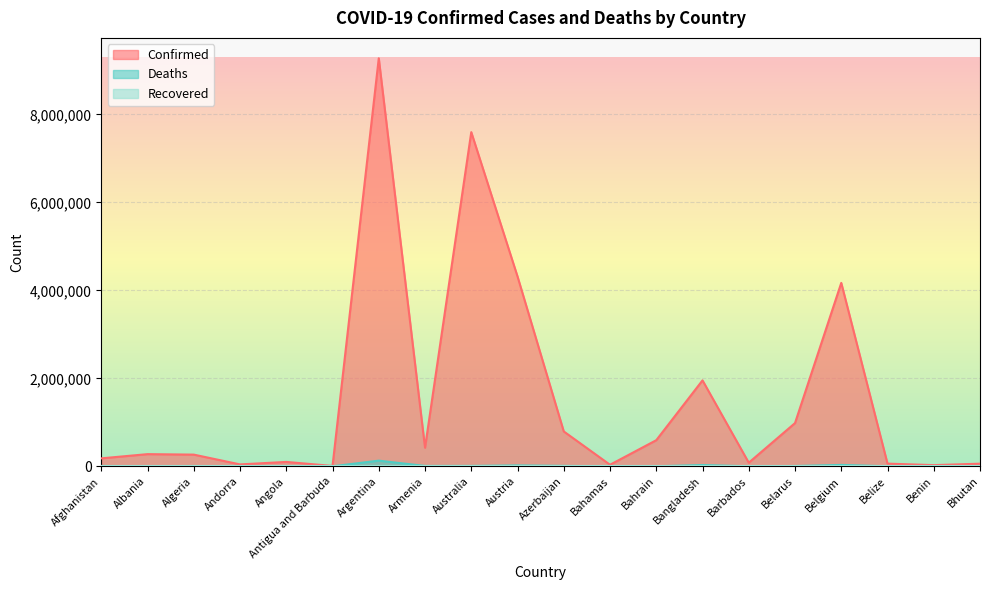

Reading left to right, what are all the values shown in this chart?

Confirmed: 180864	276638	265925	43224	99761	8479	9276618	423006	7597710	4316435	792785	35218	593654	1953935	82071	982867	4170252	60863	26952	59636
Deaths: 7709	3497	6875	153	1900	140	128973	8629	9024	19963	9713	812	1489	29131	467	6978	31816	678	163	21